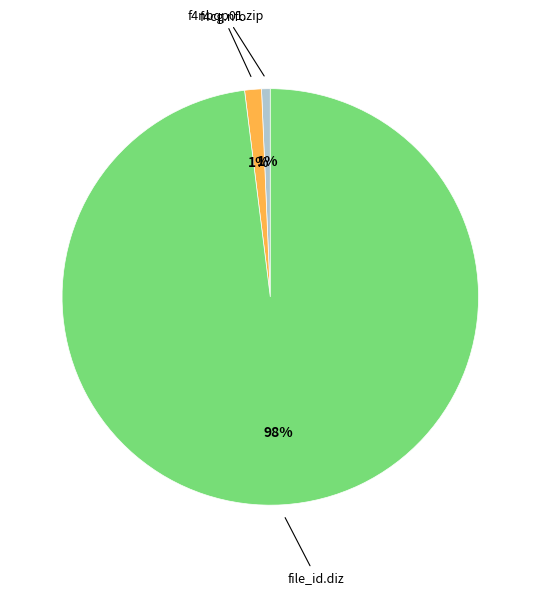

Does any single category account for the majority?

Yes